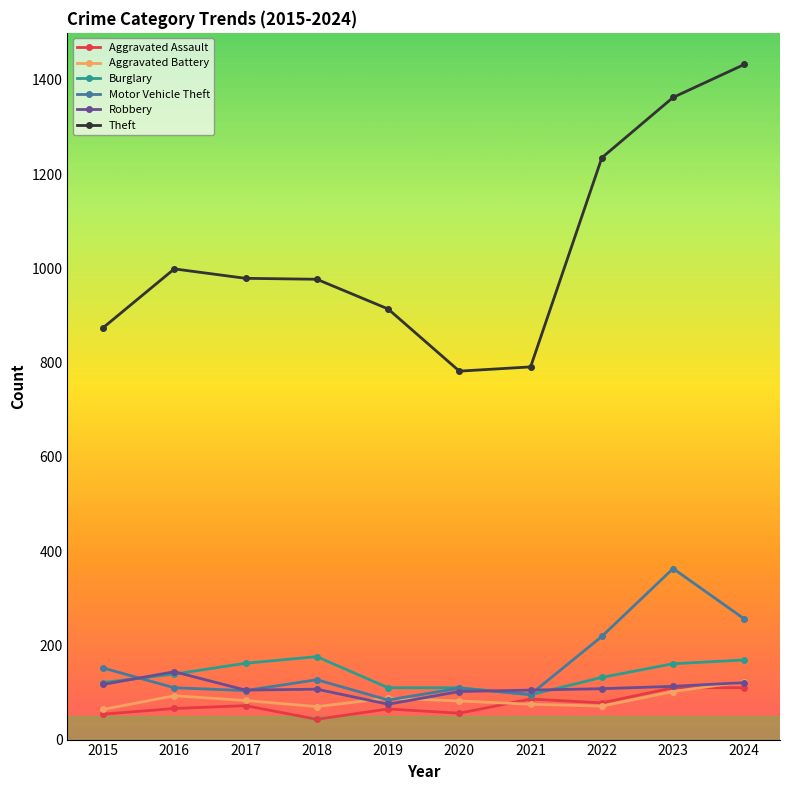

The value of Robbery at 2024 is 121. True or false?

True